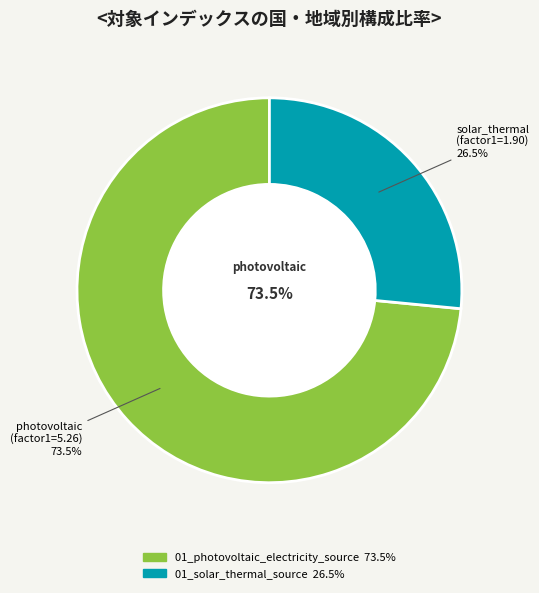

Rank the categories by value from lowest to highest.

01_solar_thermal_source, 01_photovoltaic_electricity_source